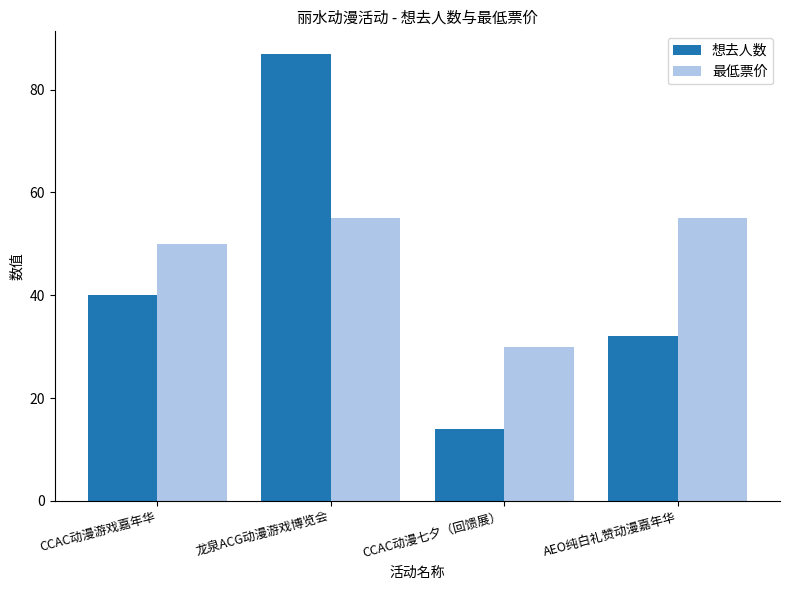

Read the 最低票价 value at 龙泉ACG动漫游戏博览会.

55.0